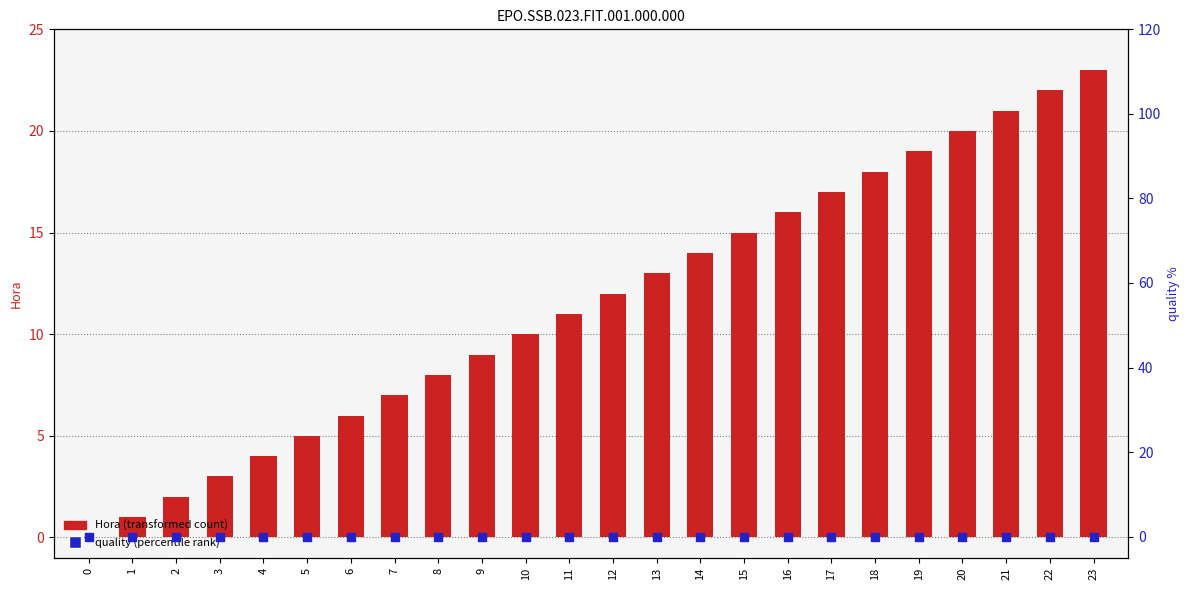

Is the value of Hora (transformed count) at 2 greater than the value of quality (percentile rank) at 20?

Yes